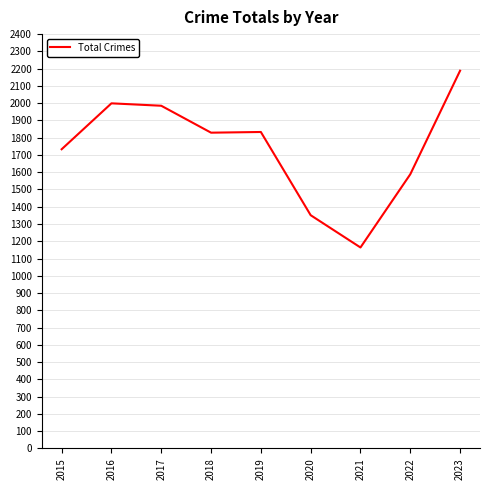

True or false: the data shows 937 at 2023.

False